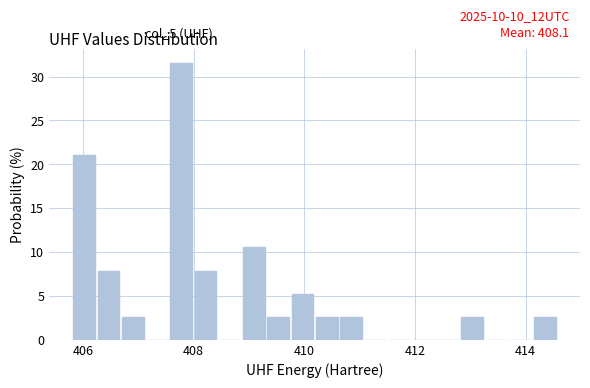

Read against the x-axis, roughly where is the centre of the tallest bar?

407.8